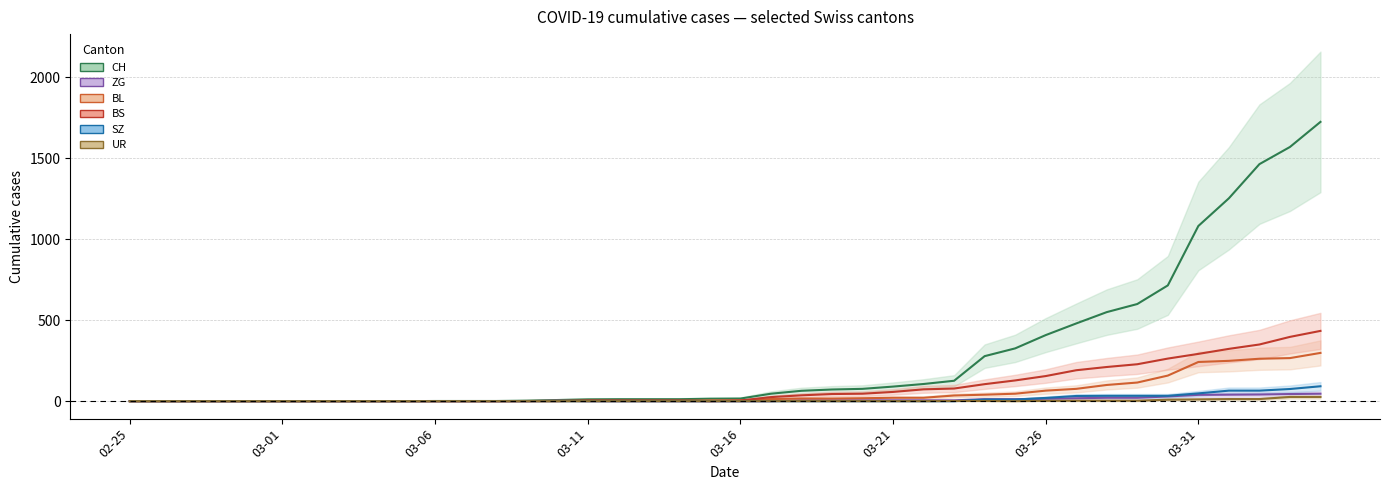

How many values in the SZ series exceed 0?

12